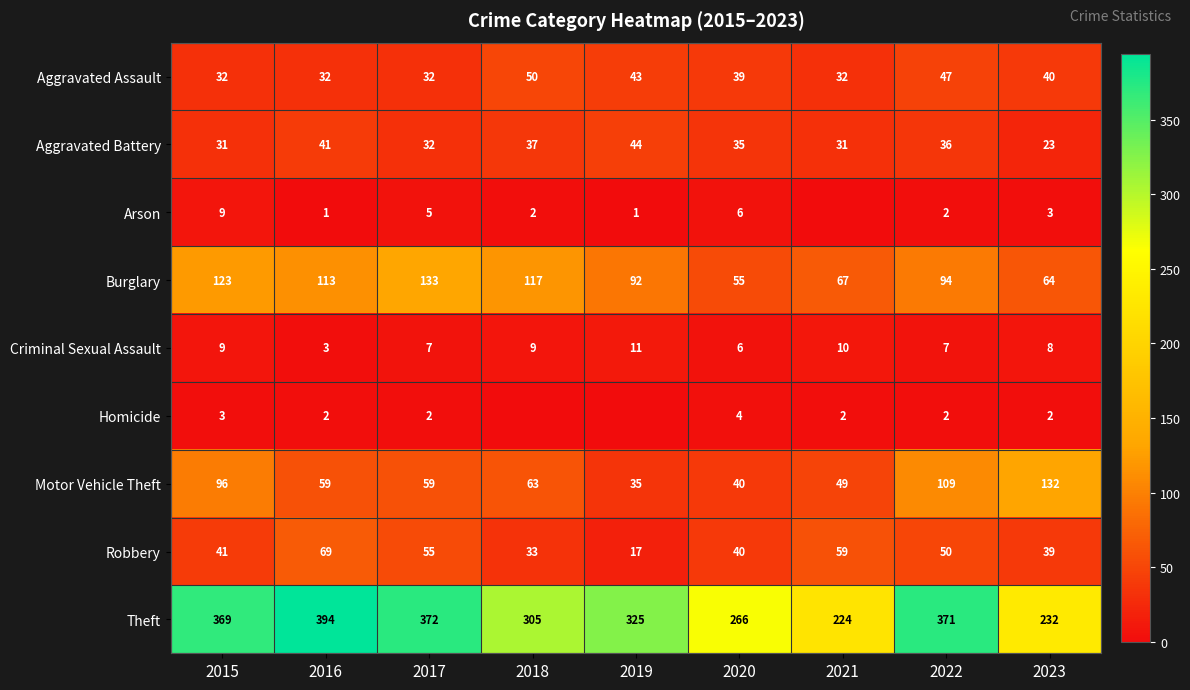

Which series changed the most between 2017 and 2023?

Theft